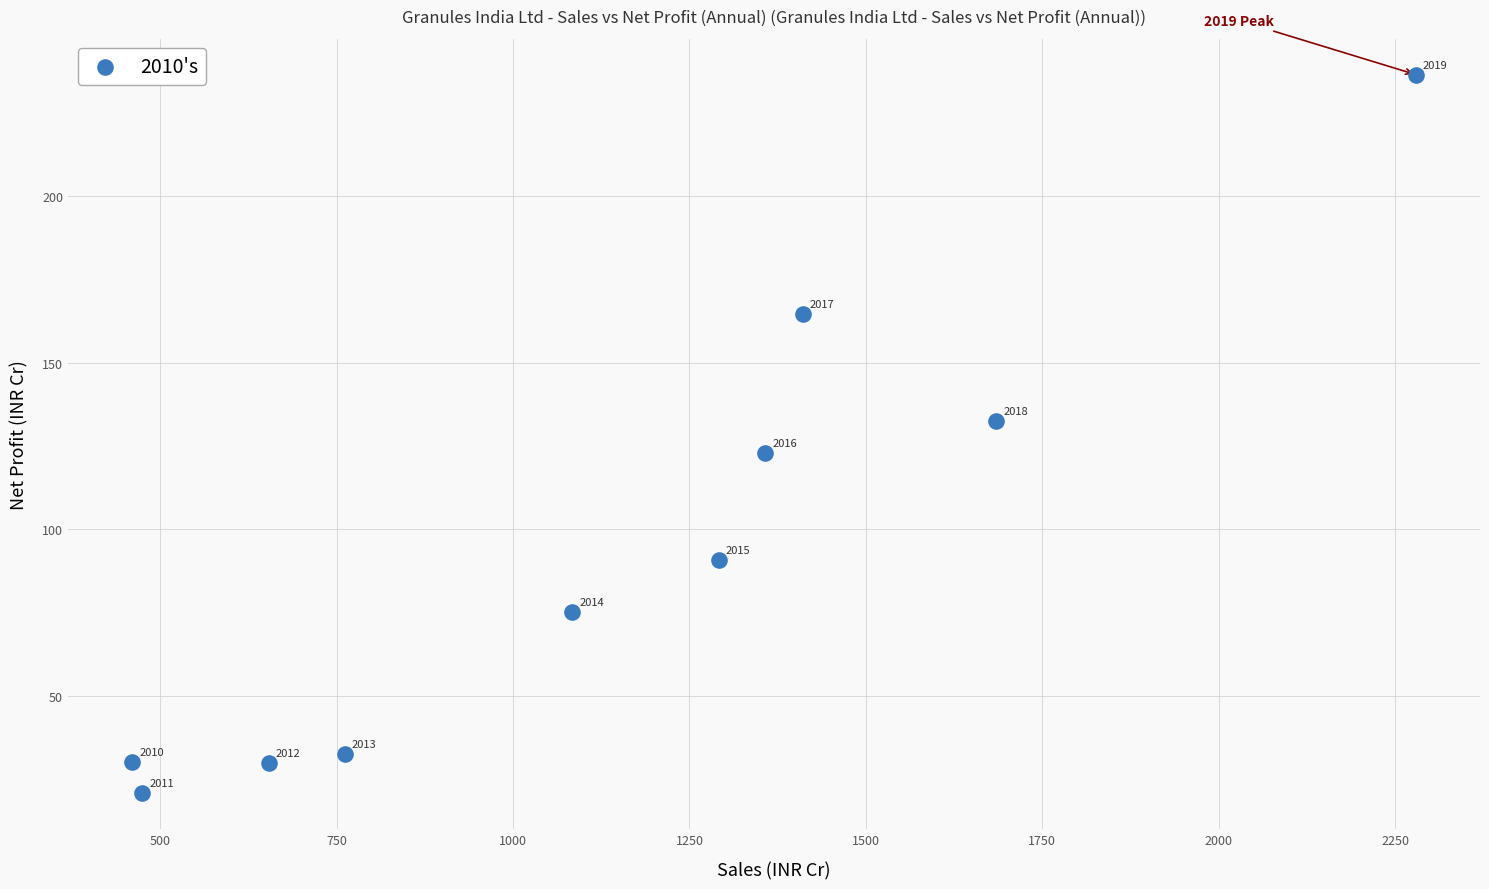

What is the average X value?

1145.8